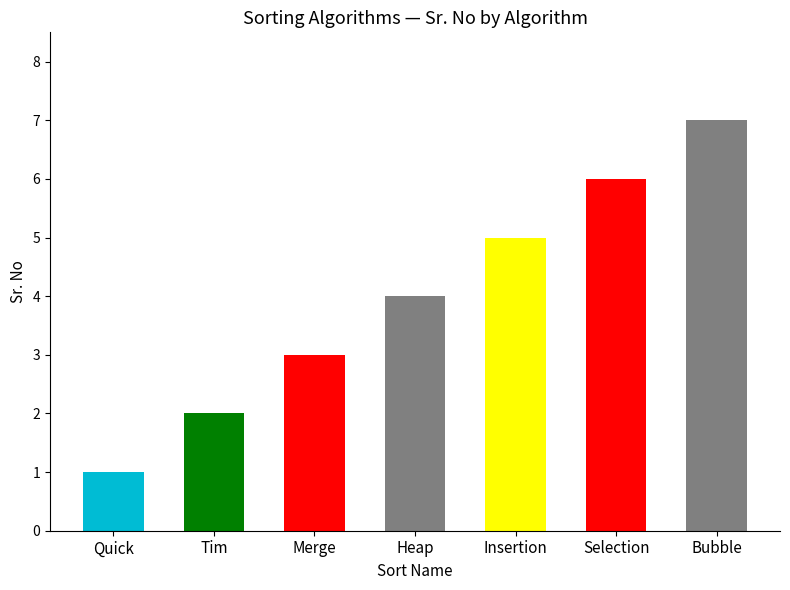

The chart shows a value of 7 at Bubble. True or false?

True